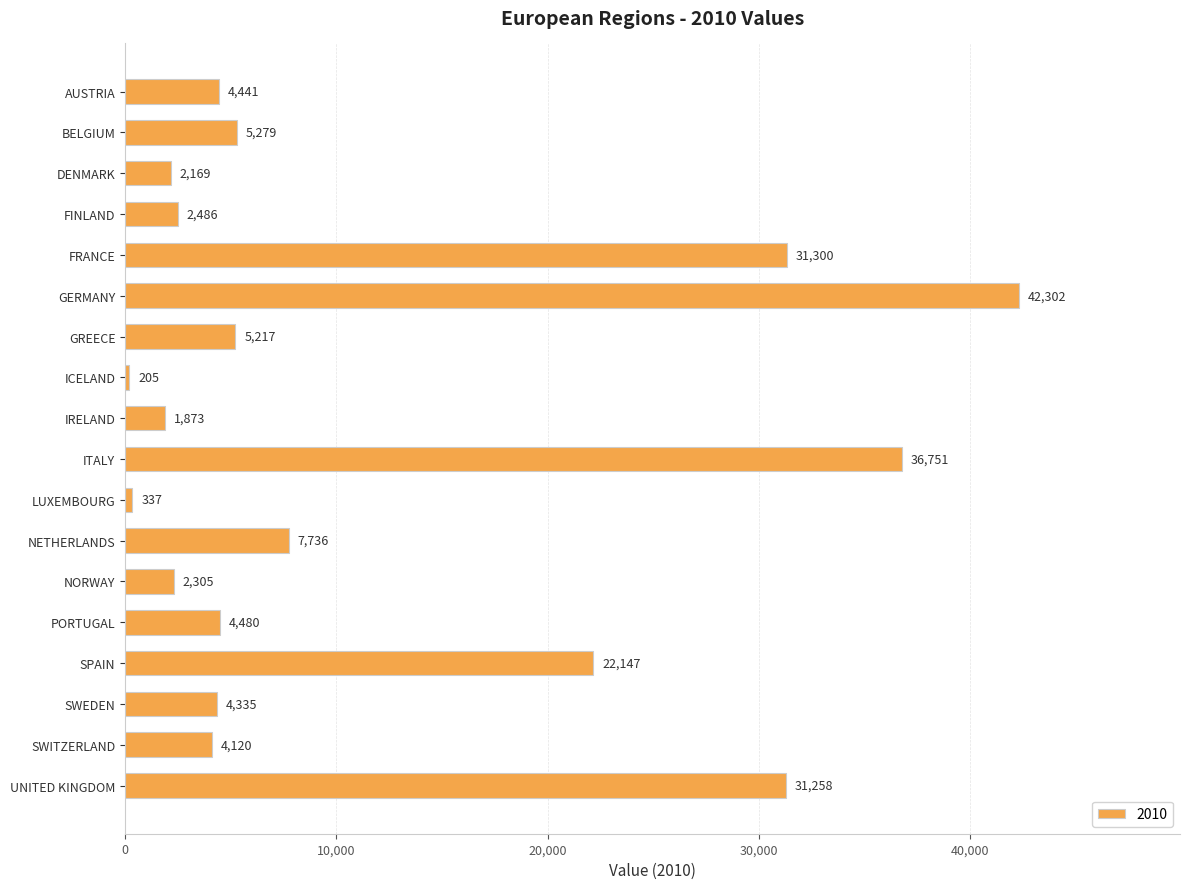

What is the difference between the values at GREECE and LUXEMBOURG?

4879.9